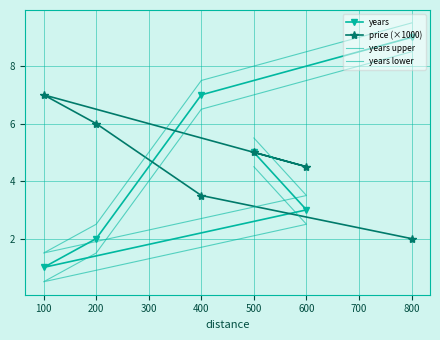

Is the value of price (×1000) at 200 greater than the value of years at 200?

Yes